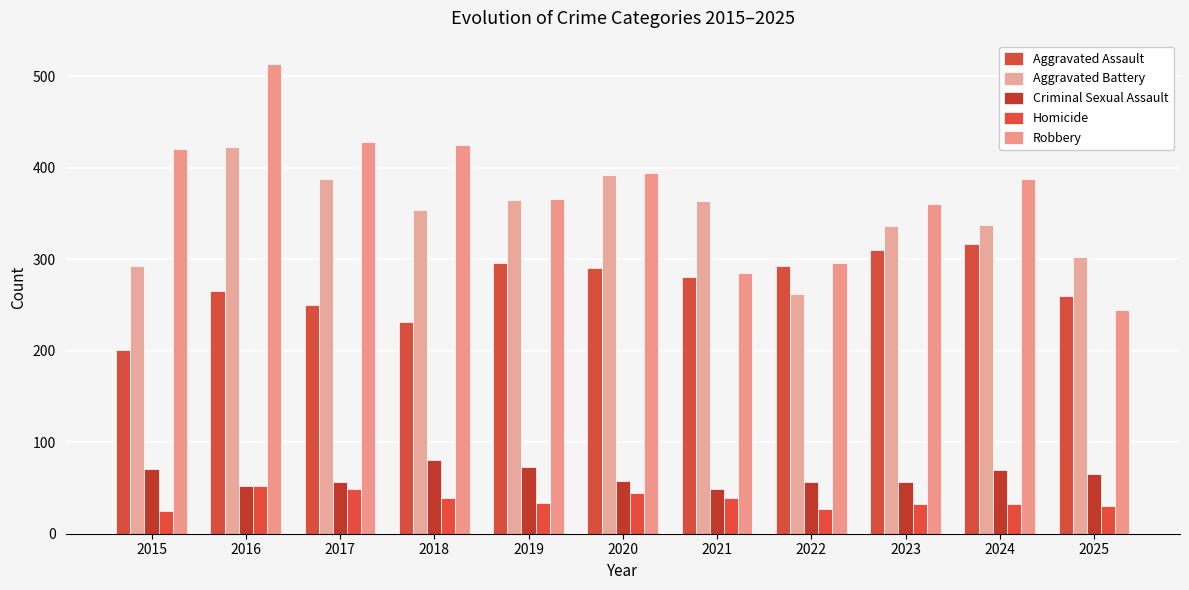

What is the value of the Aggravated Assault bar at the 3rd from the left?

250